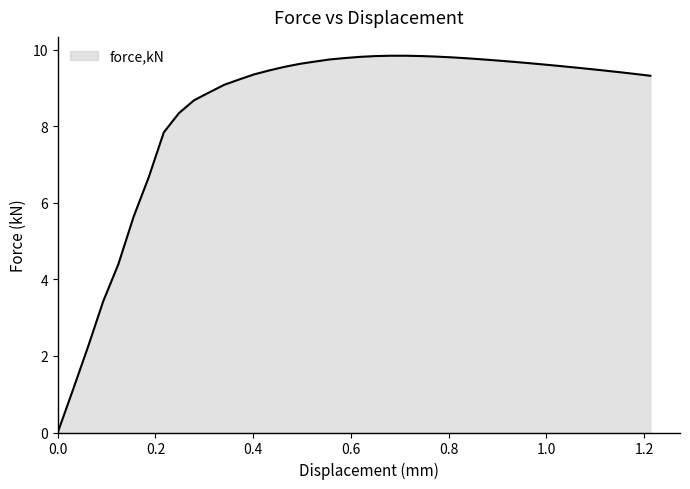

What is the difference between the maximum and minimum values?

9.8